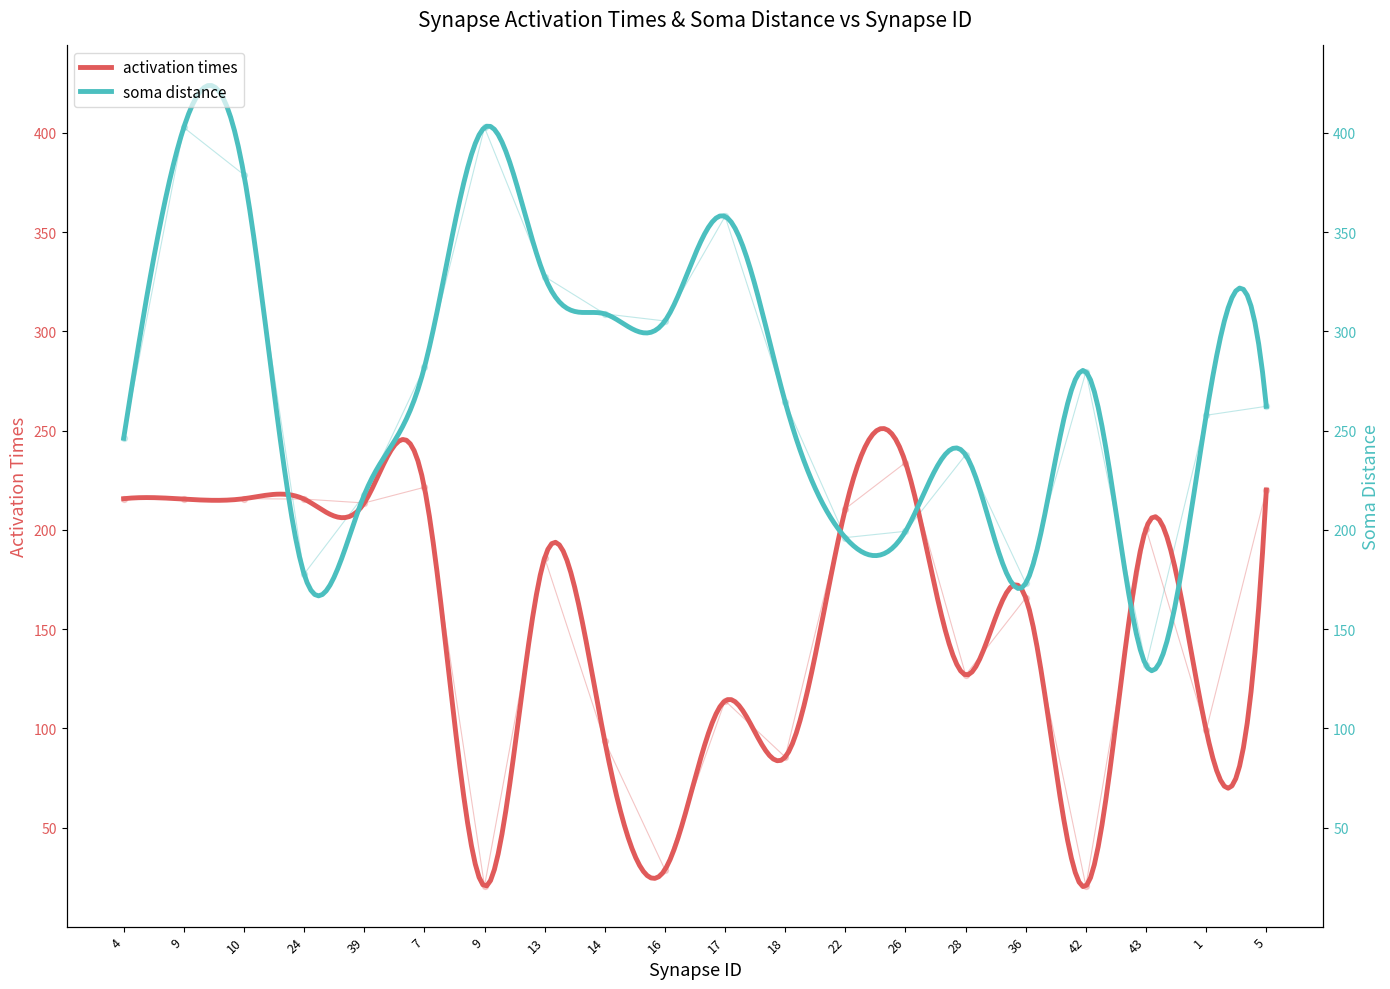

Which series reaches the maximum Y coordinate?

soma distance